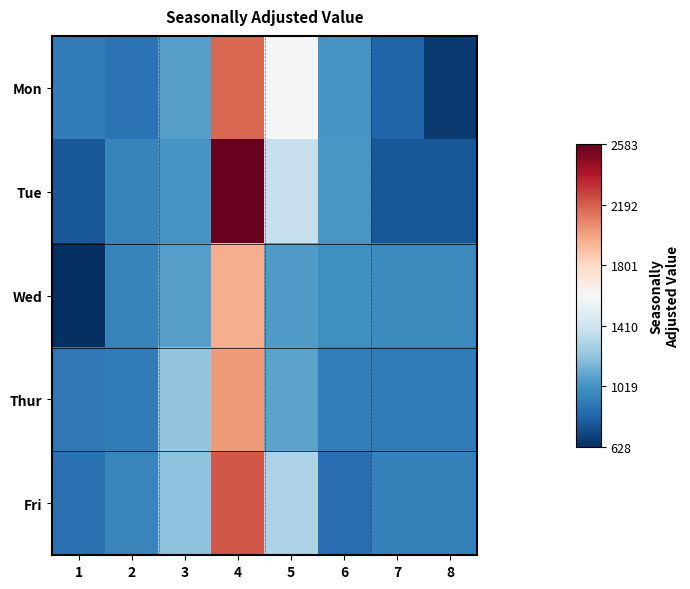

What is the total value across all series at 5?

6412.7